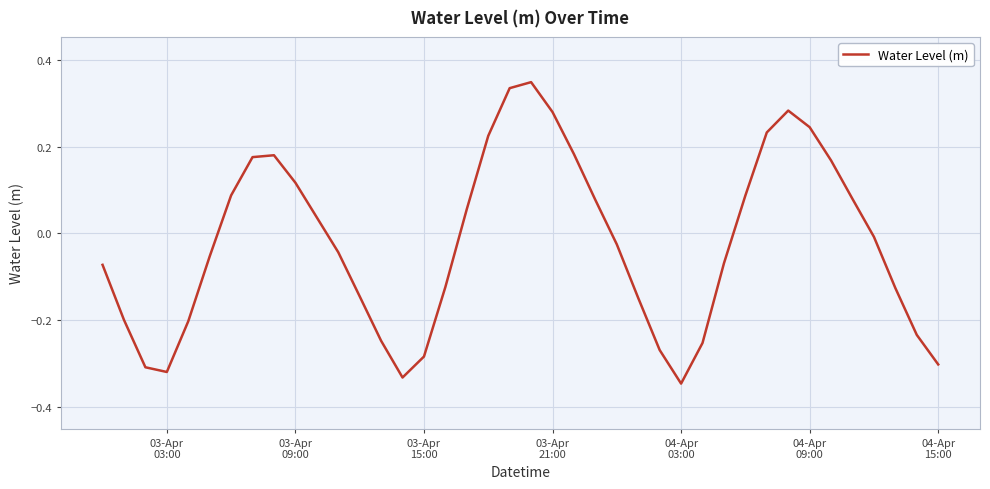

What is the difference between the maximum and minimum values?

0.7